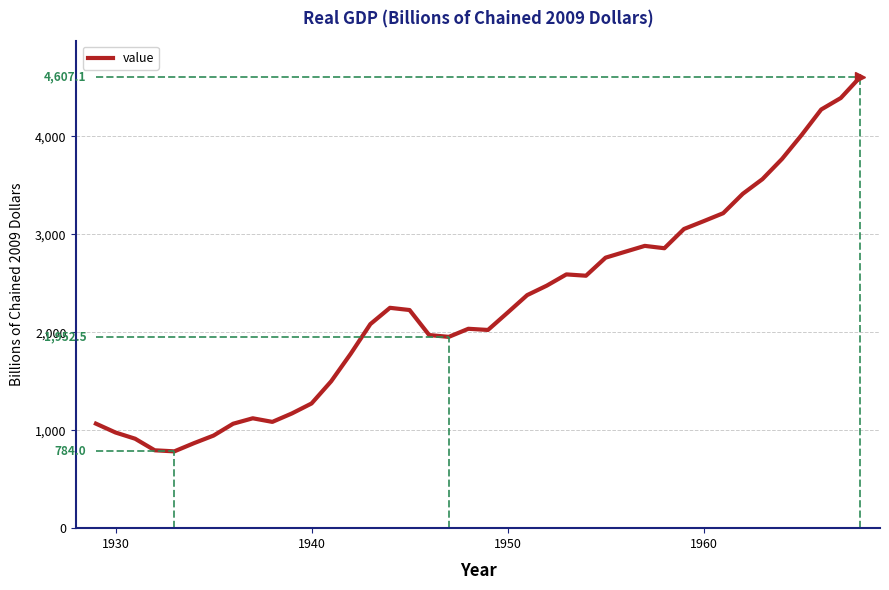

How many distinct data groups are displayed?

1